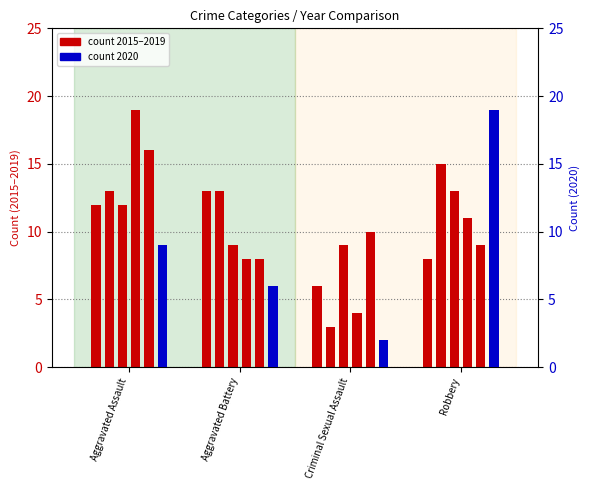

Is it true that count 2015 equals 8 at Aggravated Battery?

False